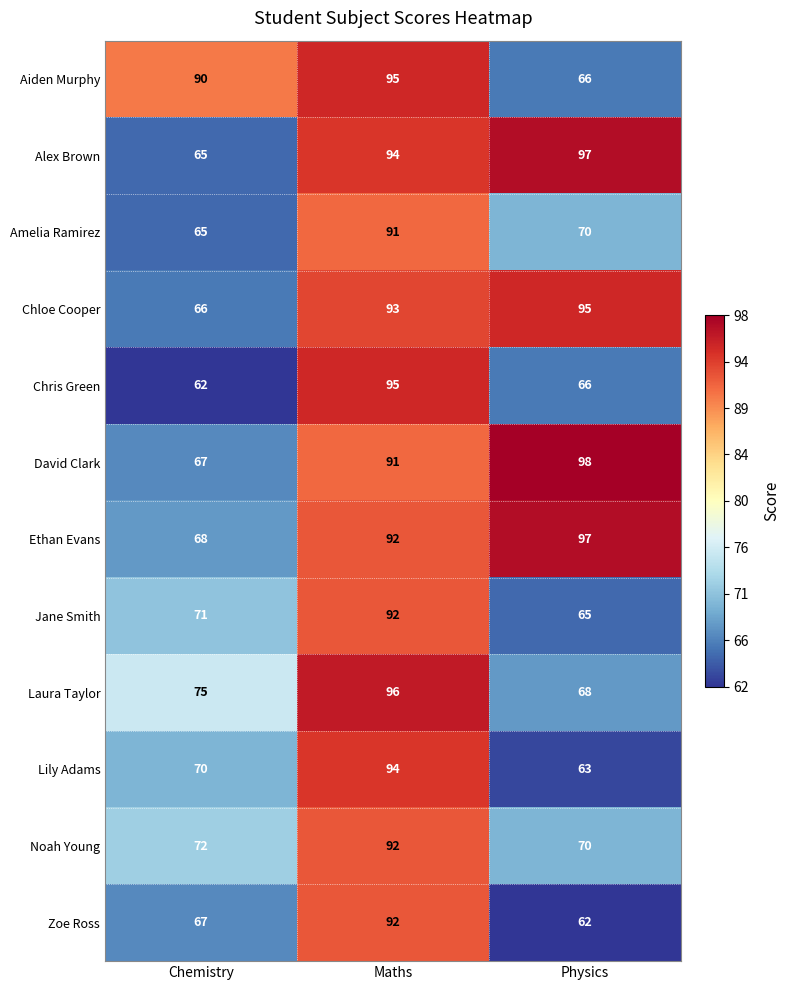

What is the difference between the maximum and second lowest values in the Noah Young series?

20